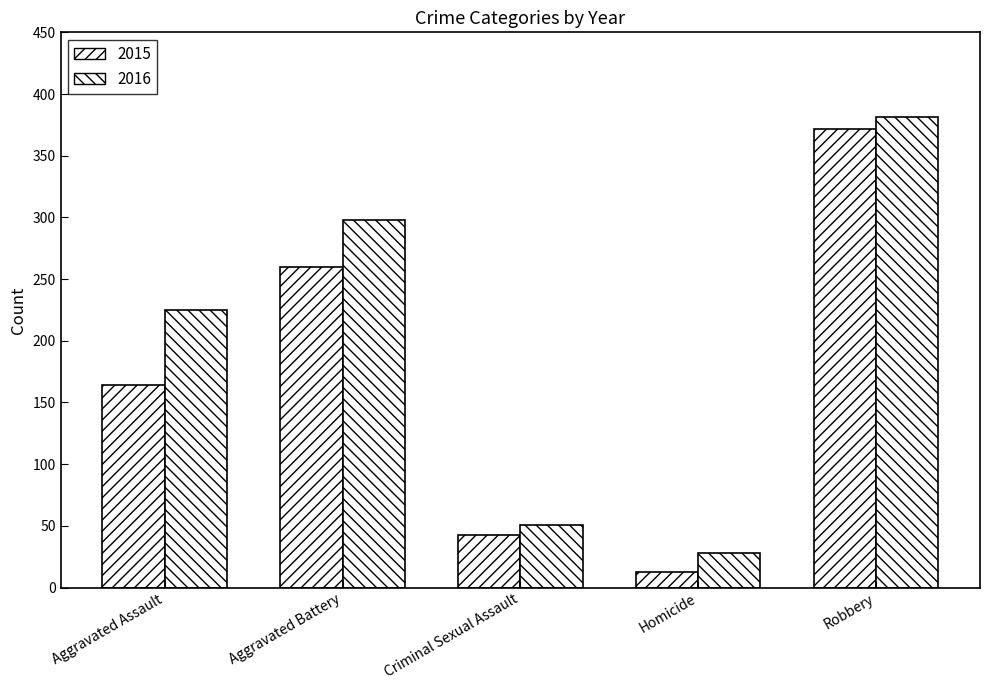

Which category has the lowest value across all series?

Homicide